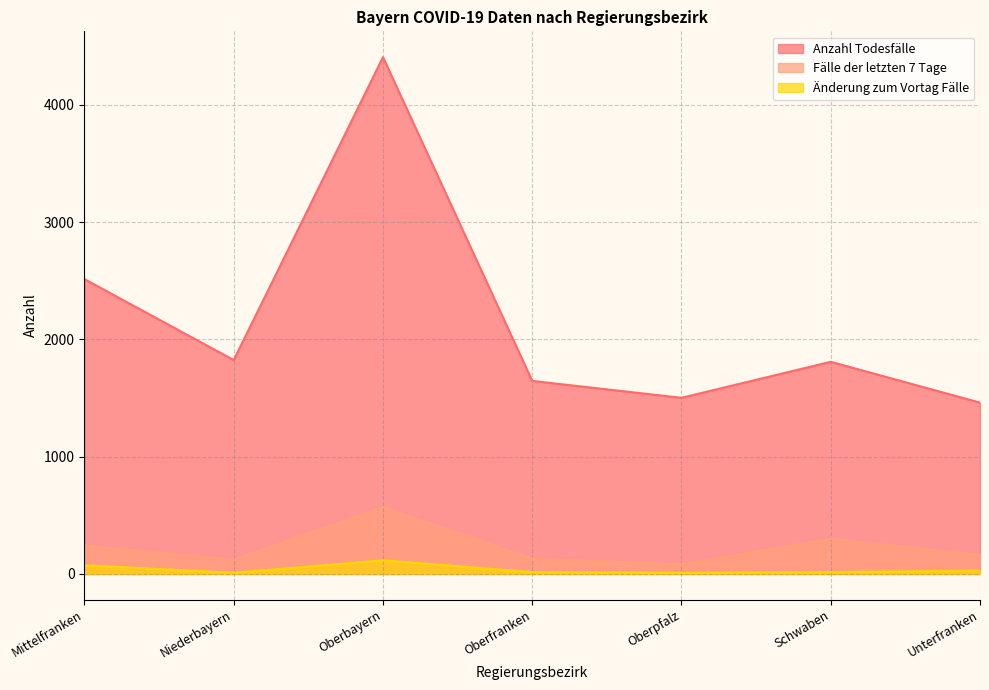

True or false: Änderung zum Vortag Fälle and Fälle der letzten 7 Tage cross at least once.

False